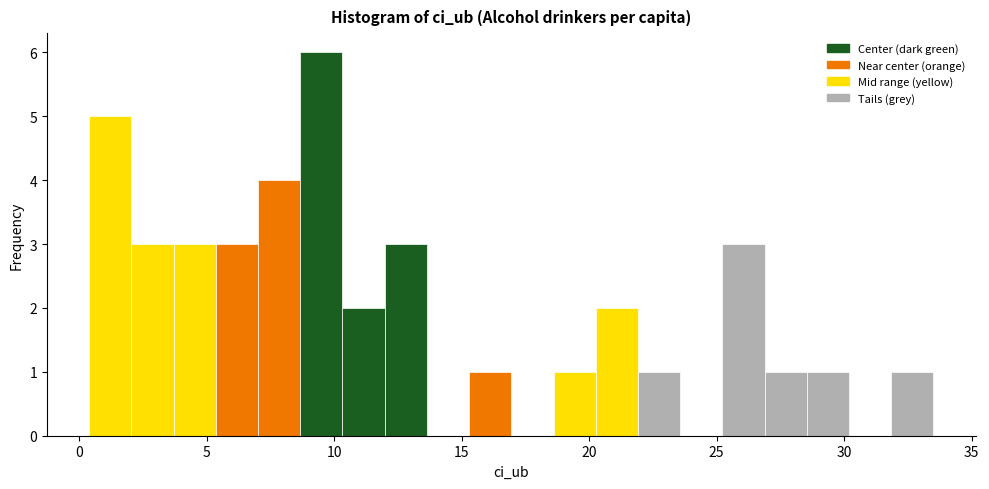

Around what value on the x-axis is the tallest bar? Give the approximate position of its centre, as read against the axis.

9.5